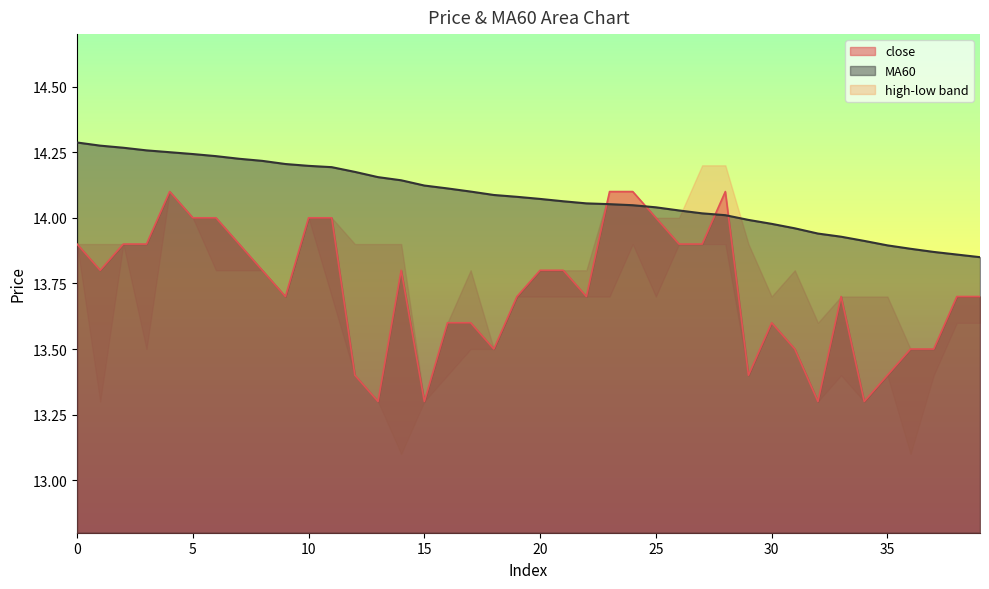

What is the value of the MA60 point at the 21st from the left?

14.1